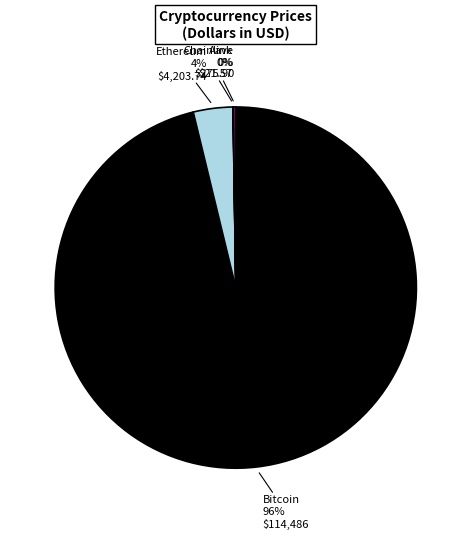

Do Bitcoin and Ethereum together represent more than half of the pie?

Yes